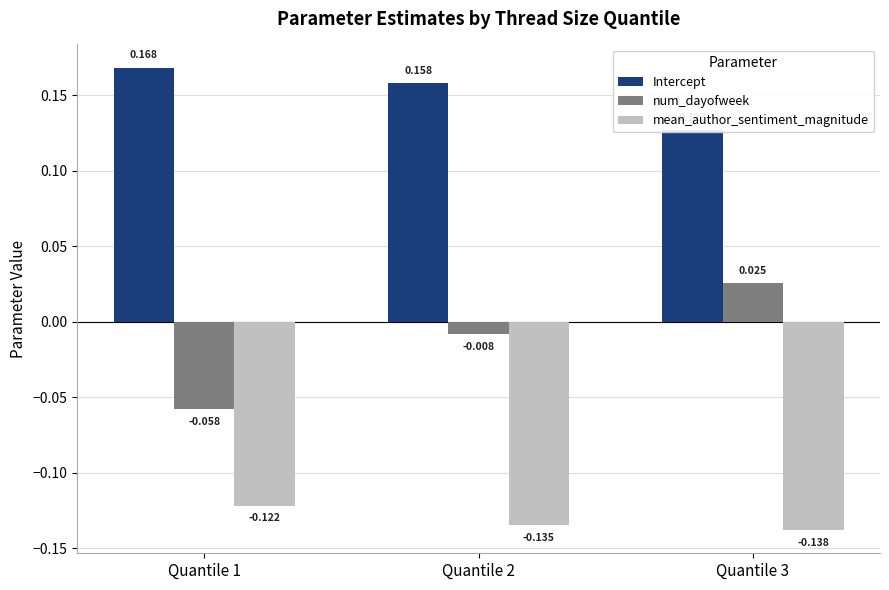

Between Quantile 3 and Quantile 1, which is larger?

Quantile 1